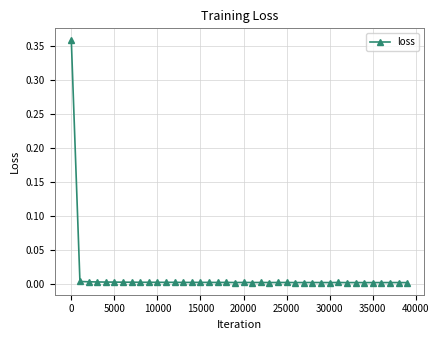

True or false: there are more than 2 points higher than both neighbors.

True